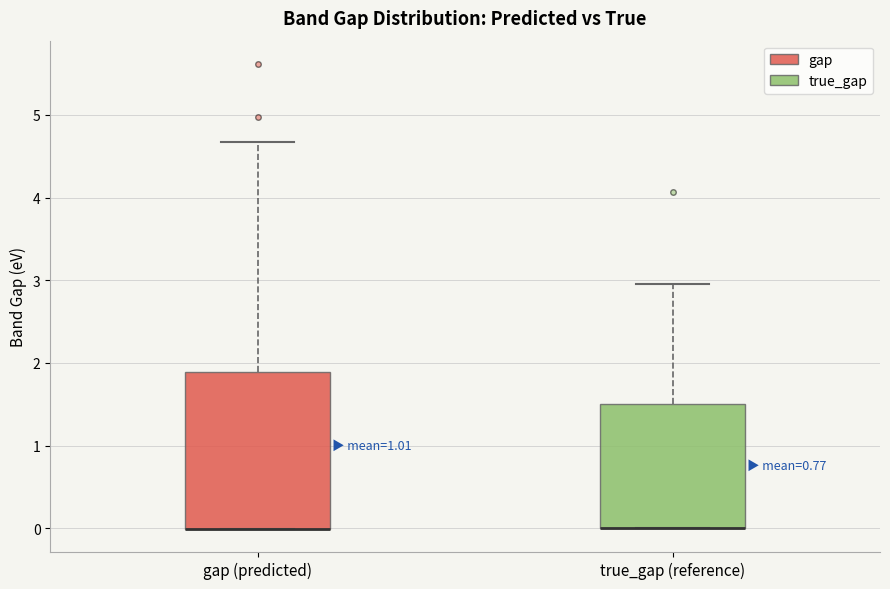

Reading left to right, transcribe this box plot: for each box, give where its median line is, the range the box spans, and where its two whiskers end, as read against the y-axis. The values are not printed on the chart, so give them approximately, as read against the axis.

gap (predicted): median 0.0 (drawn on the box's lower edge), box 0.0 to 1.9, whiskers 0.0 to 4.7
true_gap (reference): median 0.0 (drawn on the box's lower edge), box 0.0 to 1.5, whiskers 0.0 to 3.0